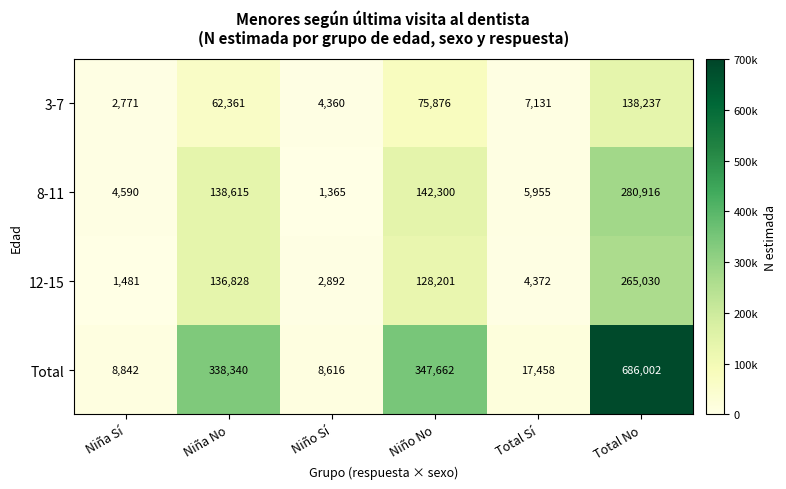

What value does the 3-7 series have at Niño No, to the nearest 100?

75900